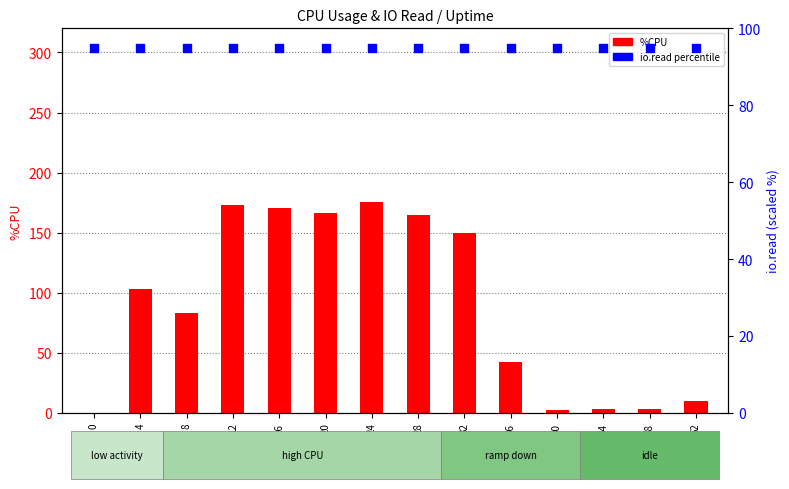

At which category is the sum across all series the highest?

24